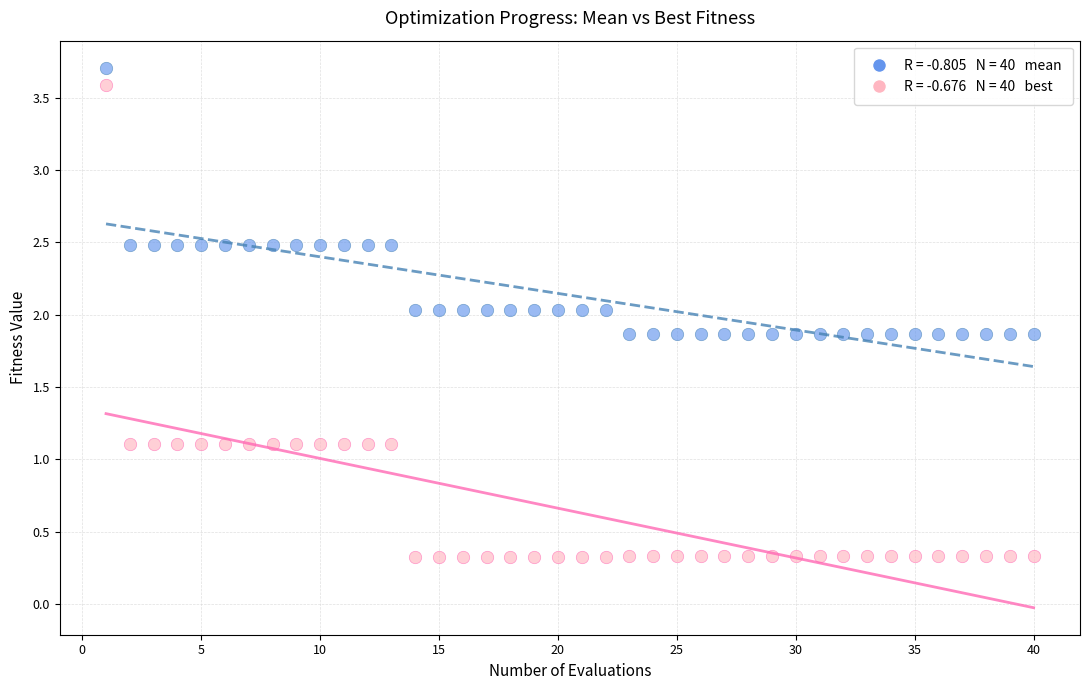

Across all data points, what is the range of Y values (max minus min)?

3.4